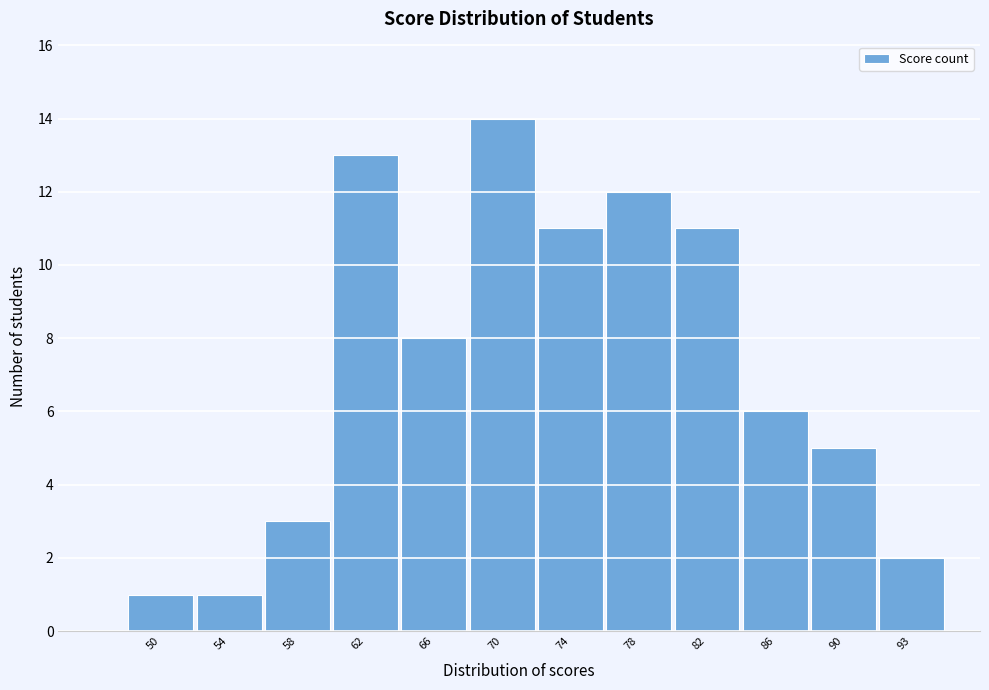

Reading right to left, list all the values displayed in this chart.

2	5	6	11	12	11	14	8	13	3	1	1